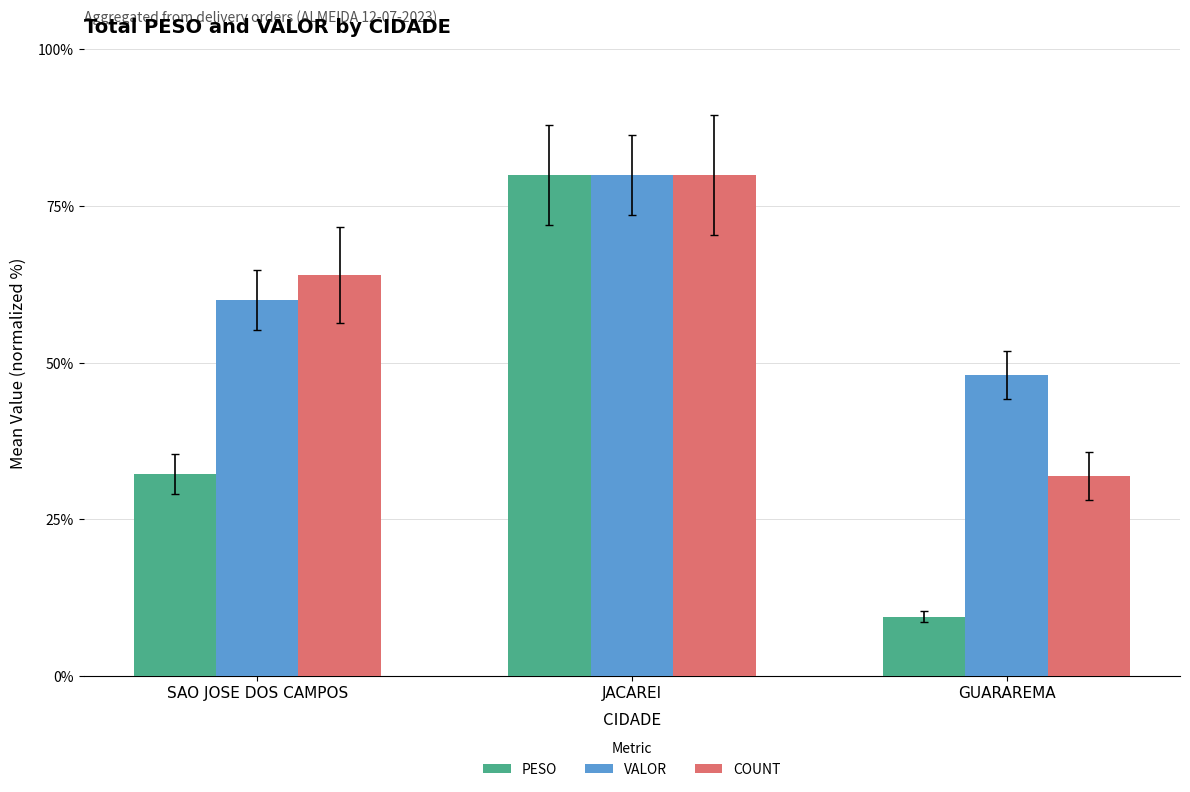

At which category is the sum across all series the highest?

JACAREI